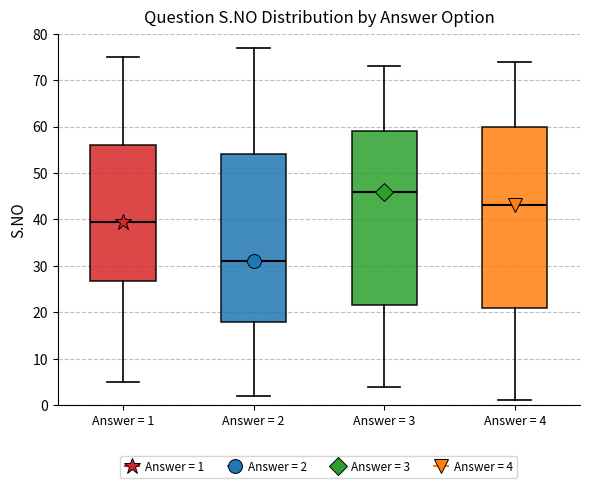

Reading left to right, read every box against the y-axis: the position of its median line, the range the box covers, and the ends of its whiskers. The values are not printed on the chart, so give them approximately, as read against the axis.

Answer = 1: median 40, box 27 to 56, whiskers 5 to 75
Answer = 2: median 31, box 18 to 54, whiskers 2 to 77
Answer = 3: median 46, box 22 to 59, whiskers 4 to 73
Answer = 4: median 43, box 21 to 60, whiskers 1 to 74